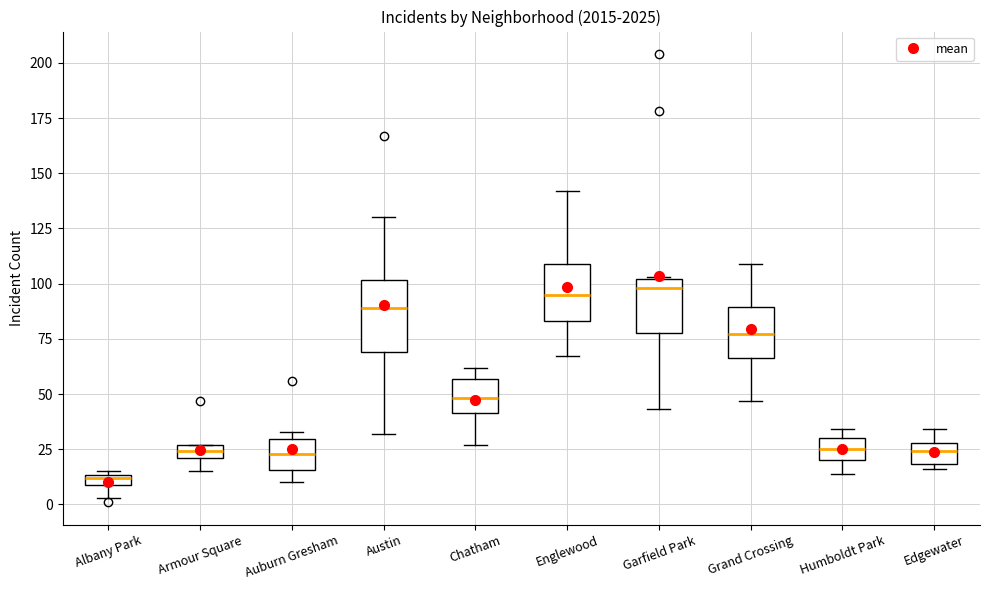

Which box is the tallest, from its lower edge to its upper edge?

Austin